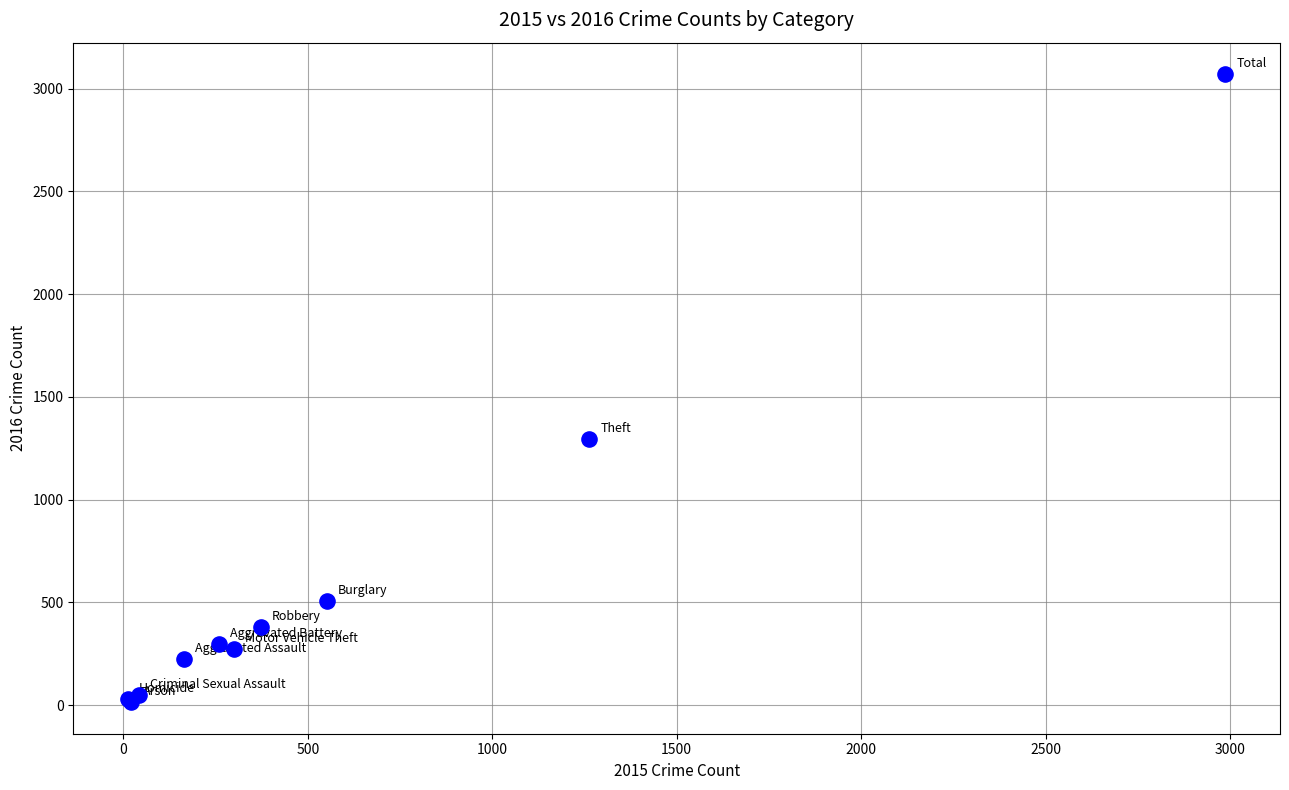

What Y value in the scatter plot is closest to 1542?

1297